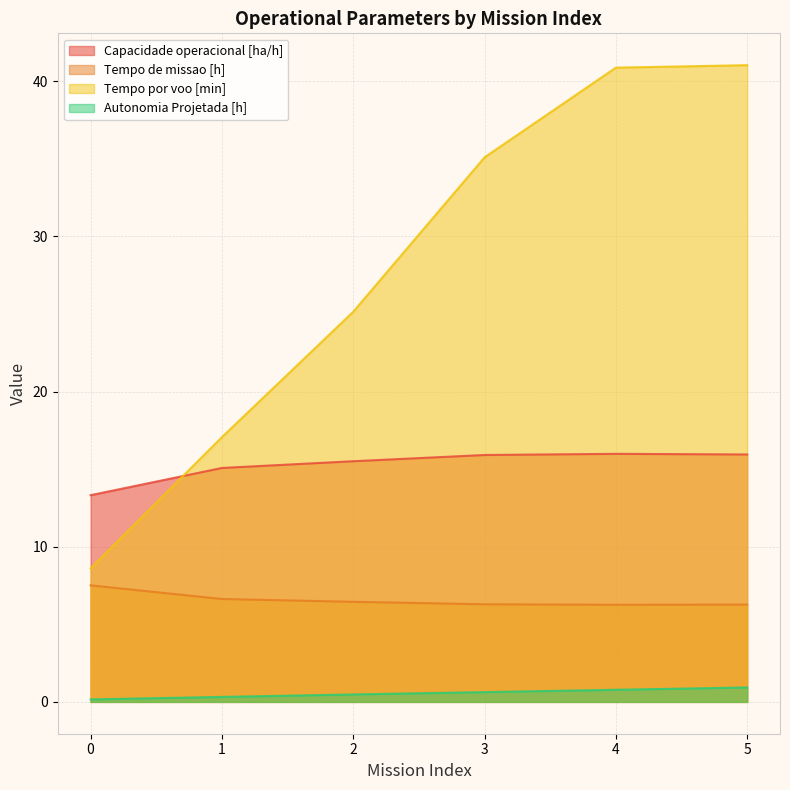

What is the sum of all Tempo por voo [min] values?

167.8